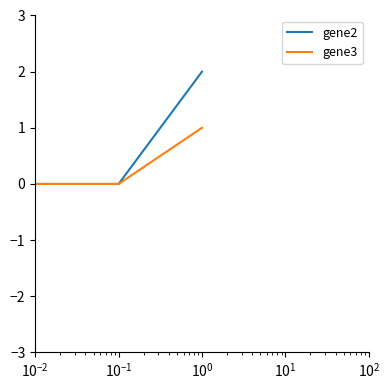

How many lines are shown in the chart?

2